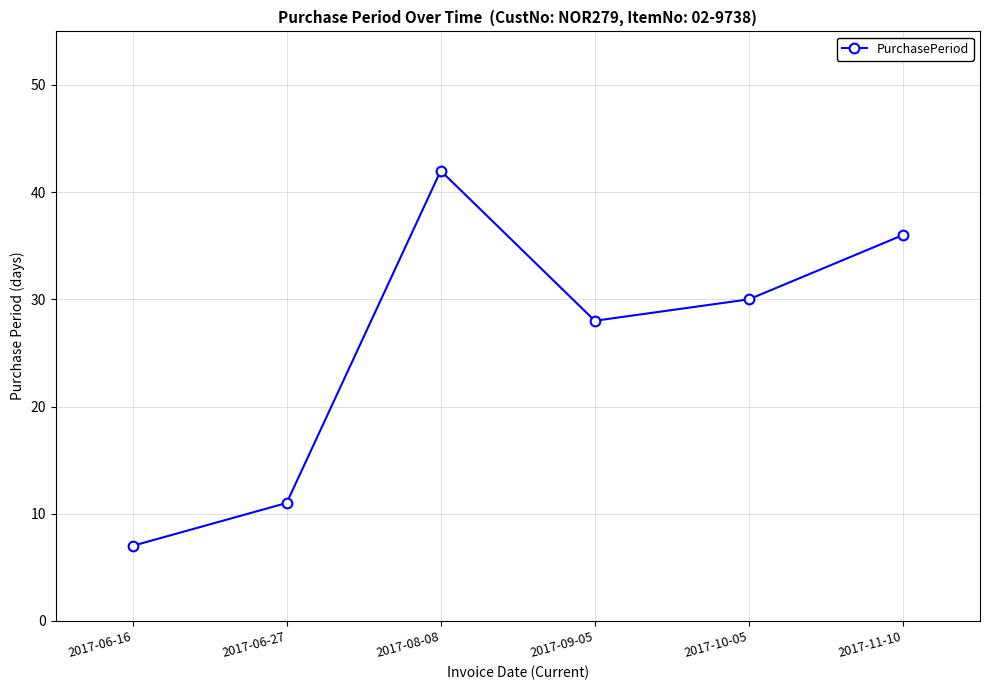

What position from the right is 2017-11-10?

1